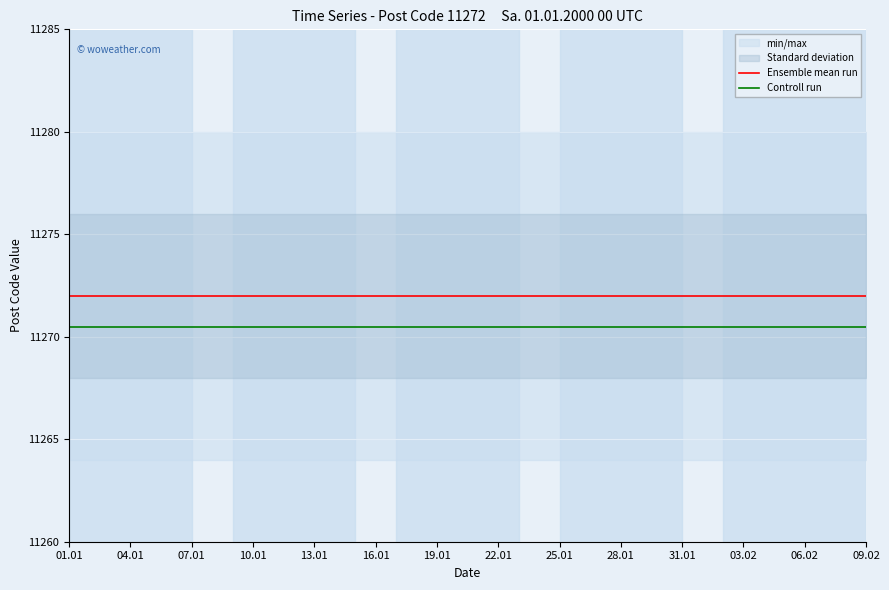

Is it true that Ensemble mean run equals 15762.0 at 31.01?

False